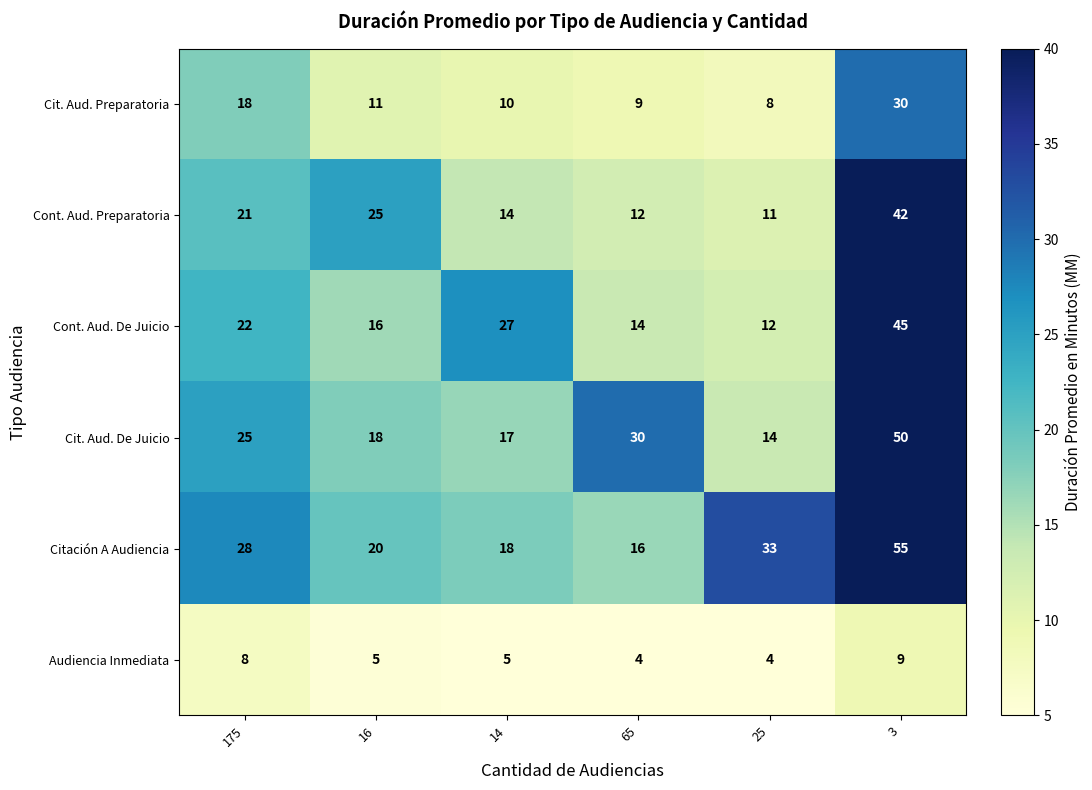

The value of Audiencia Inmediata at 14 is 3. True or false?

False